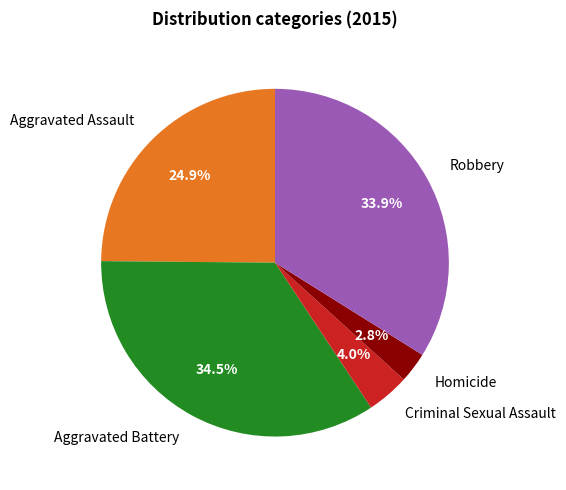

What percentage is the Aggravated Assault slice, to the nearest percent?

25%